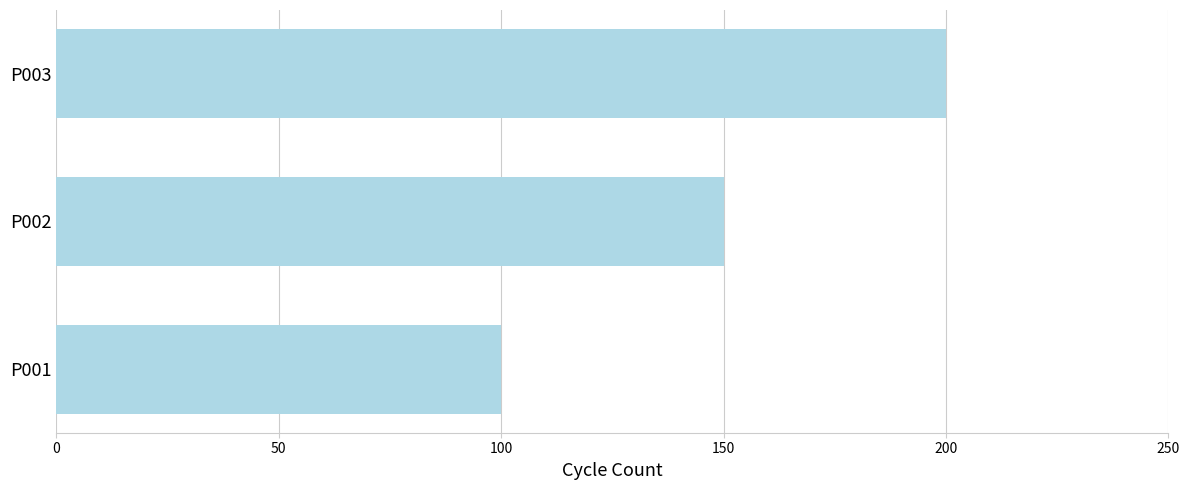

What is the difference between the maximum and minimum values?

100